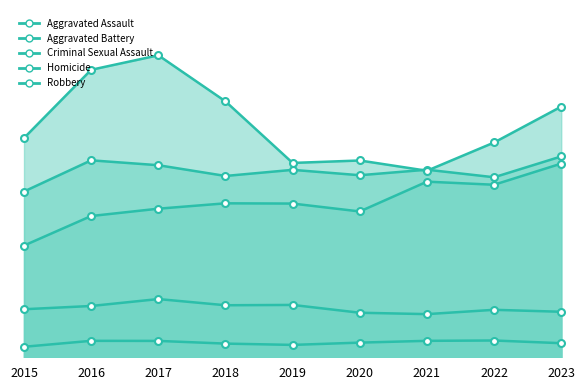

What are all the series names shown in the legend?

Aggravated Assault, Aggravated Battery, Criminal Sexual Assault, Homicide, Robbery